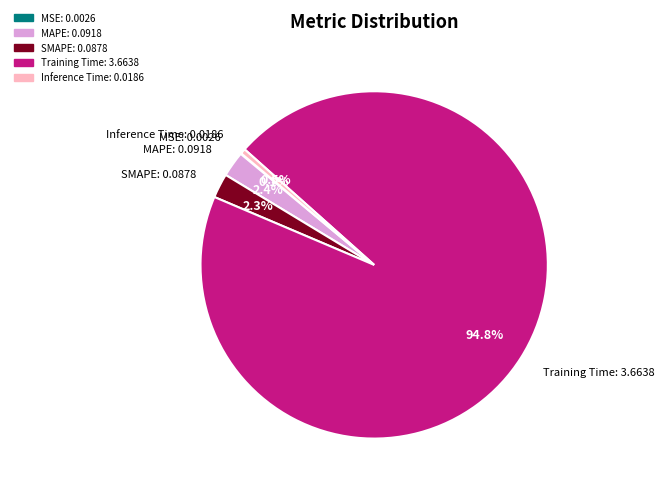

Combined, do SMAPE and Inference Time account for over 50%?

No